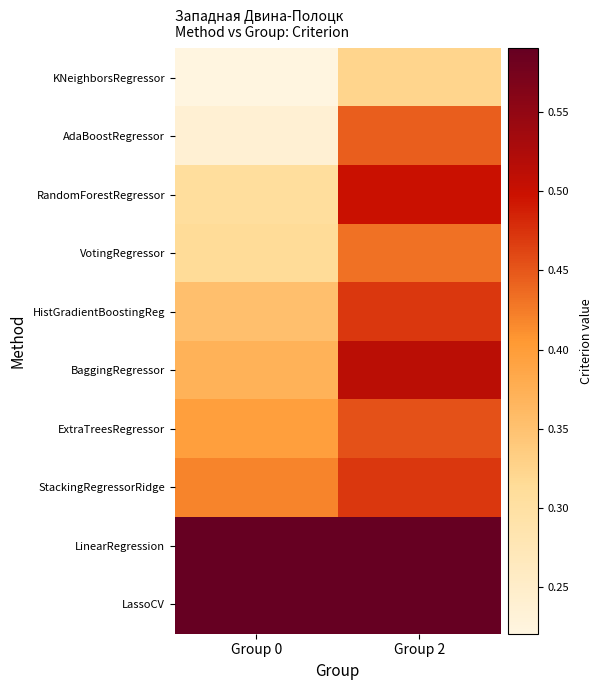

List the series in order of their peak value, highest first.

LassoCV, LinearRegression, BaggingRegressor, RandomForestRegressor, StackingRegressorRidge, HistGradientBoostingReg, ExtraTreesRegressor, AdaBoostRegressor, VotingRegressor, KNeighborsRegressor